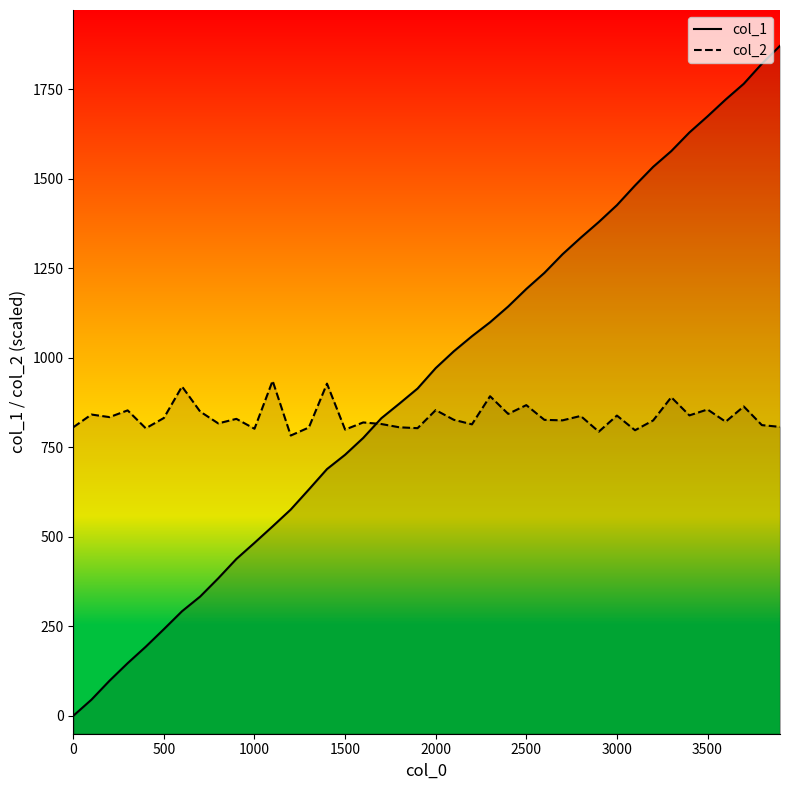

What is the spread (max minus min) of values at 0?

805.8